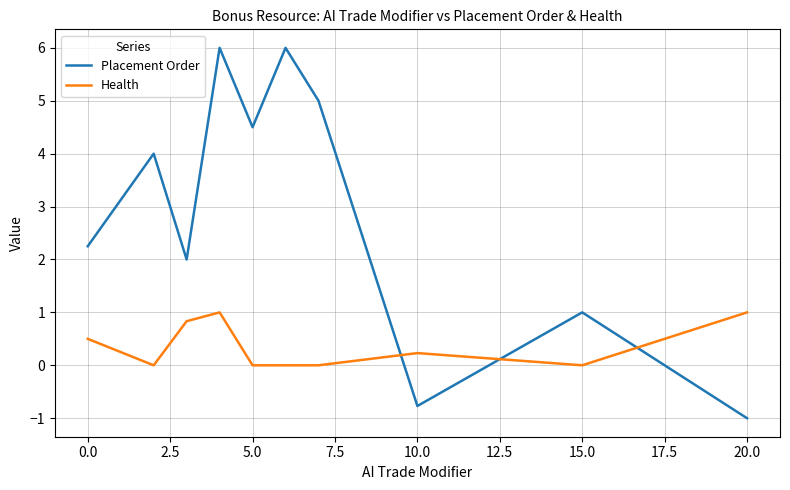

How many distinct data groups are displayed?

2